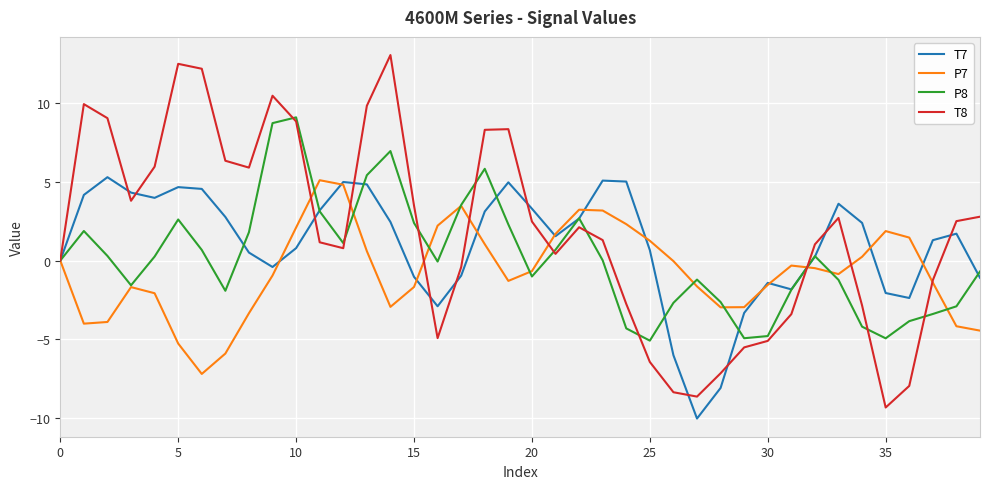

What is the smallest value displayed?

-10.0